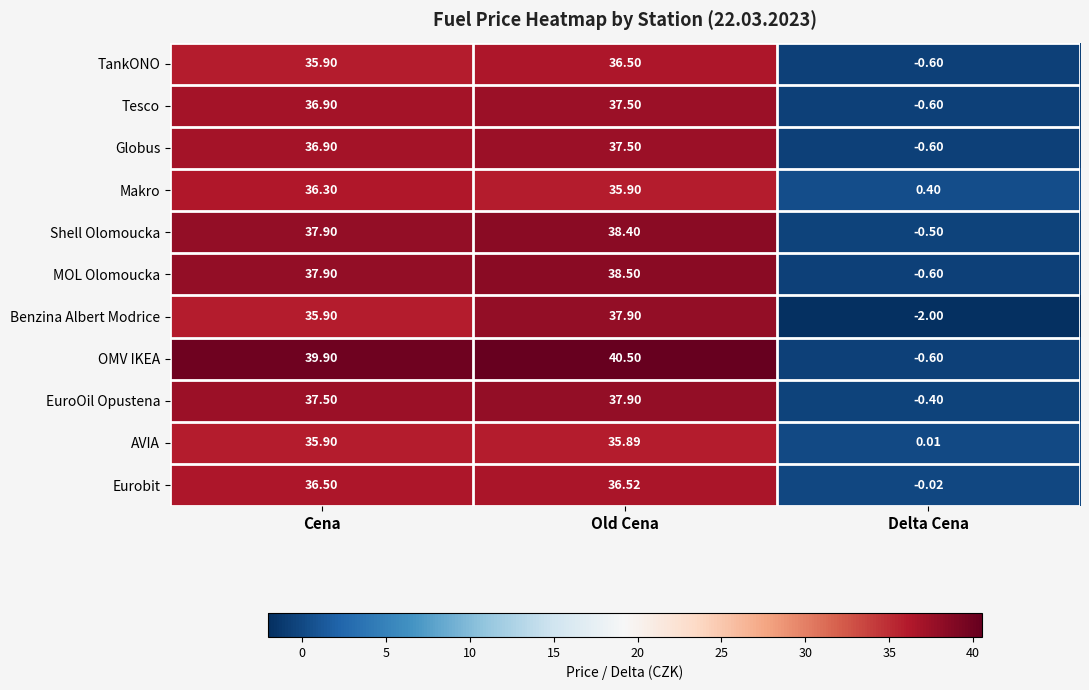

How many negative values does the OMV IKEA series have?

1